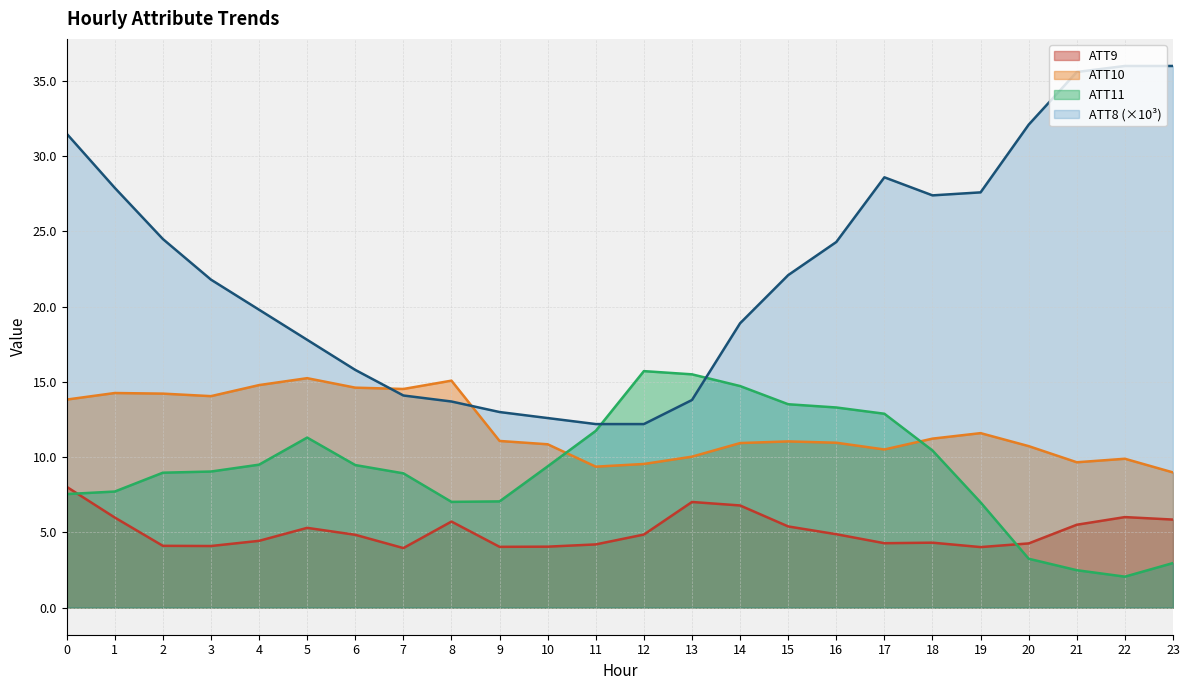

Which series changed the most between 18 and 20?

ATT11